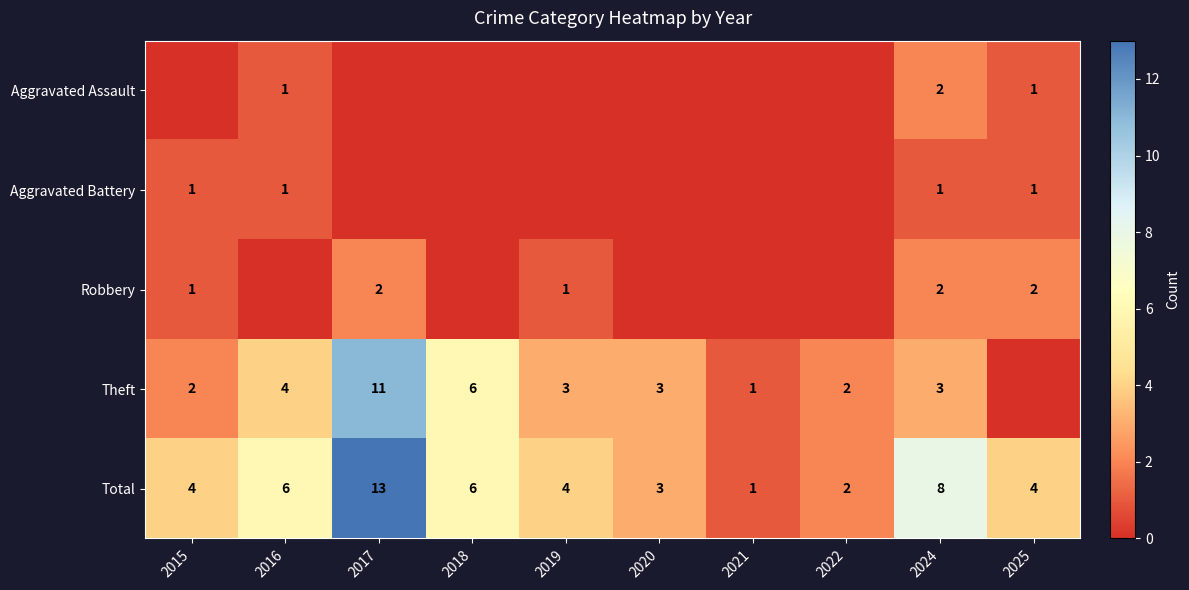

At which label does Total reach its minimum?

2021